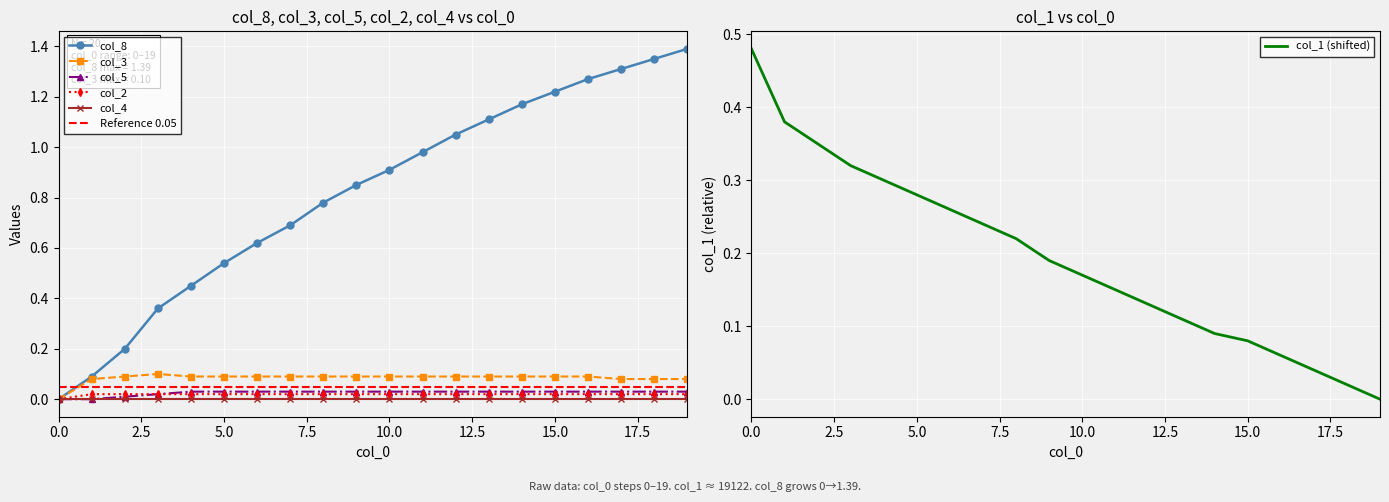

True or false: col_8 has more than 0 interior local peaks.

False